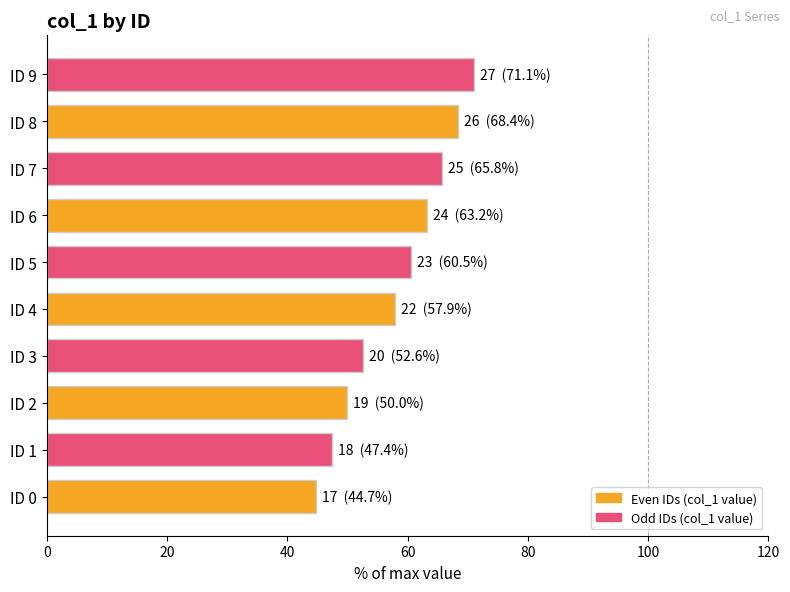

Which has a higher value, ID 8 or ID 5?

ID 8